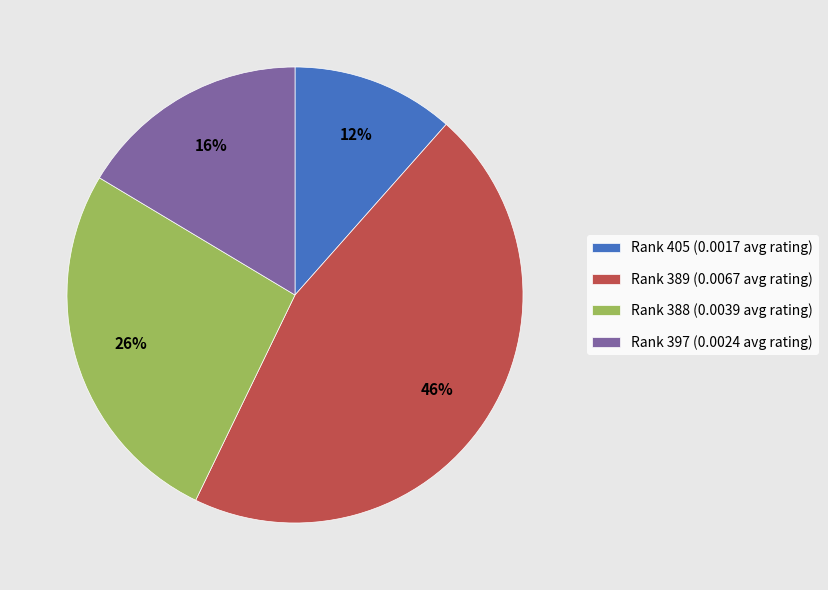

Does Rank 388 (0.0039 avg rating) represent more than half of the total?

No